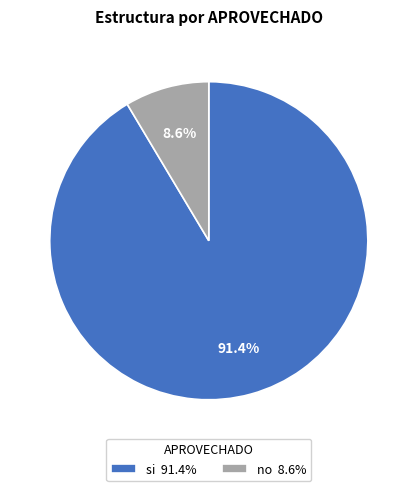

How much of the chart is everything except no?

91.4%